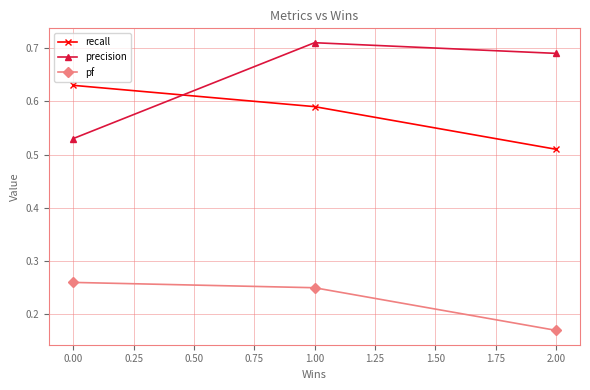

At which label does precision reach its minimum?

0.00